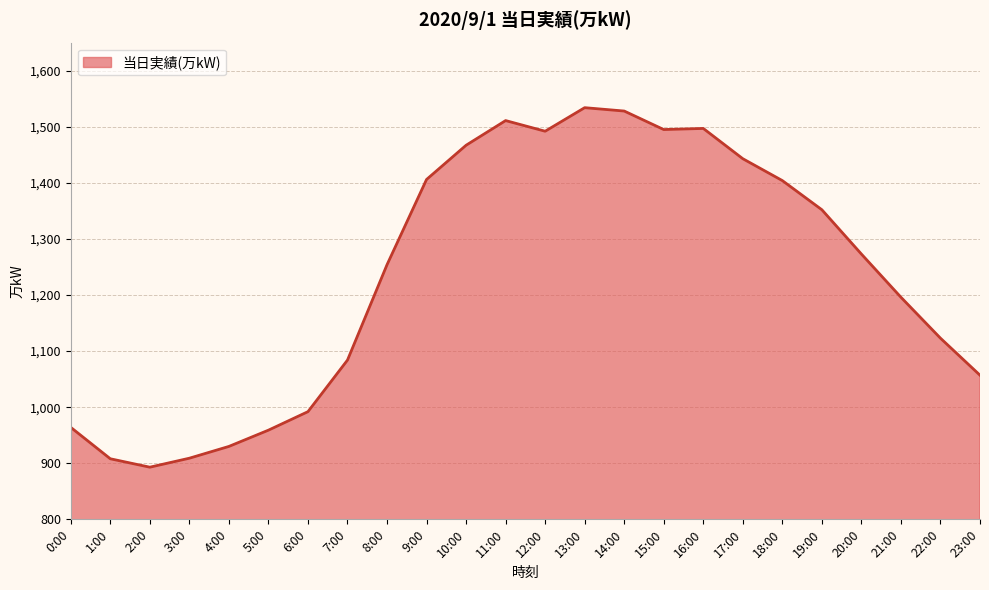

What is the maximum value shown in the chart?

1534